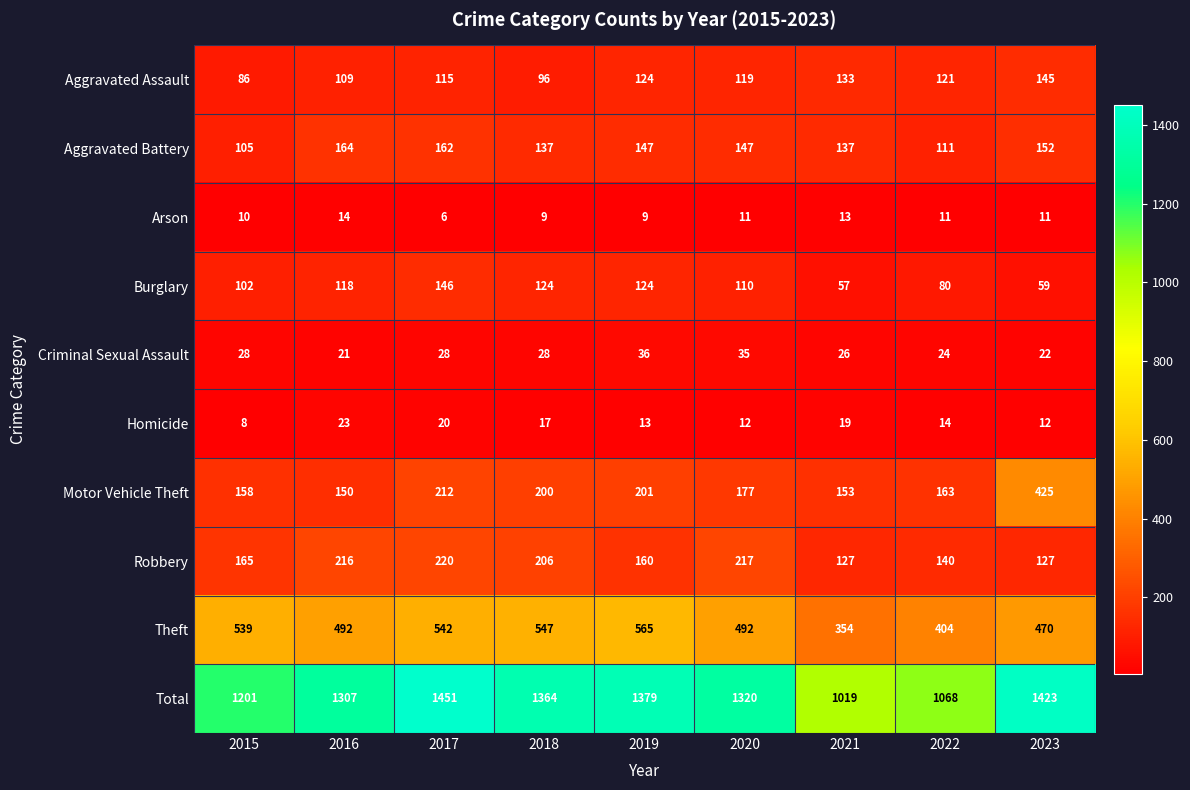

The Motor Vehicle Theft series shows 200 at 2018. True or false?

True